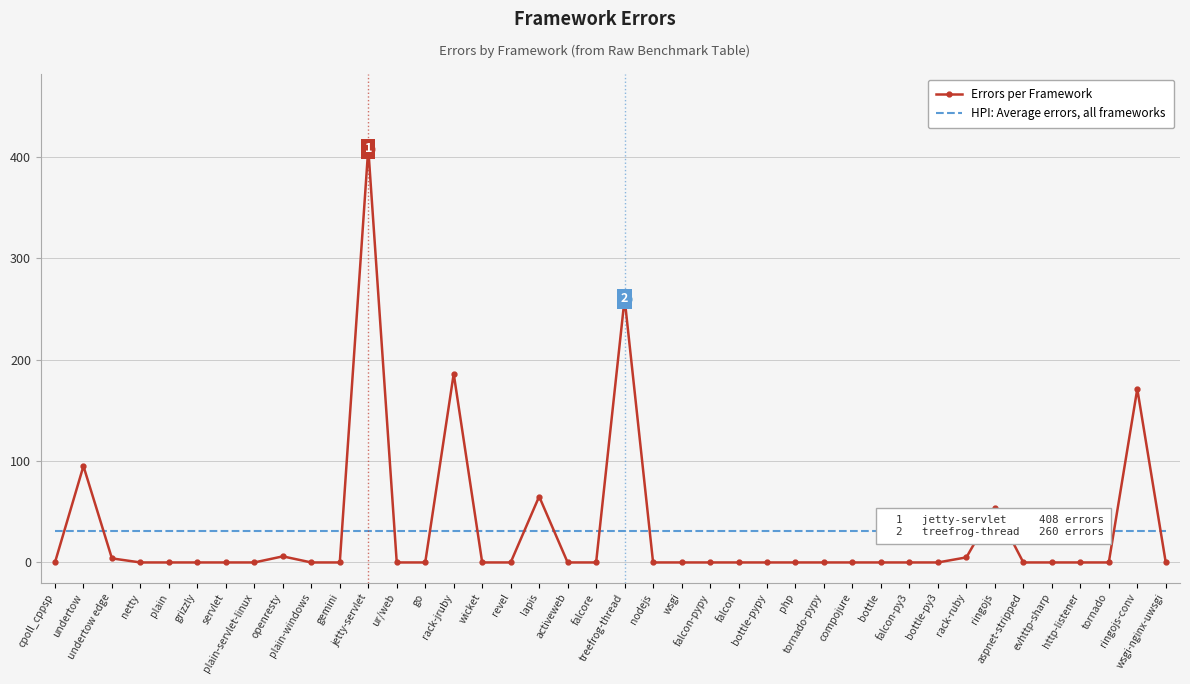

What is the greatest value displayed?

408.0